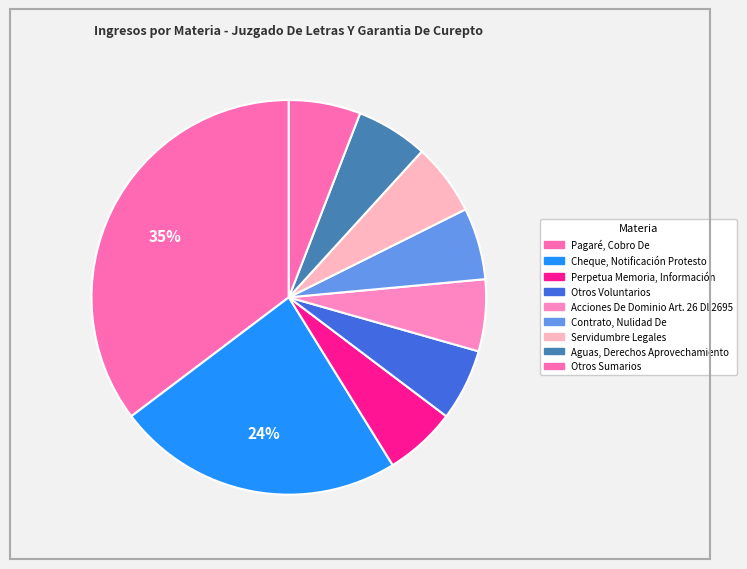

Count the number of slices in the pie.

9